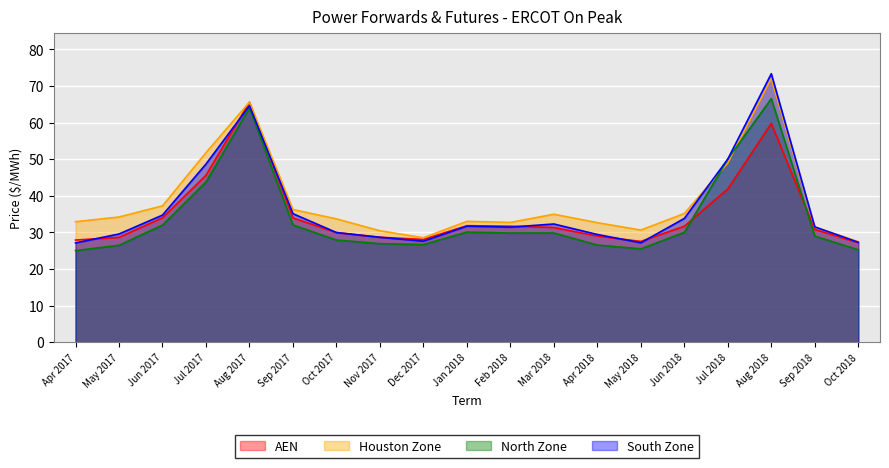

Reading left to right, extract all data points from this chart.

AEN: 27.9	28.7	34.0	45.6	65.6	34.0	30.0	28.7	28.1	31.9	31.7	31.4	29.0	27.6	31.7	41.9	59.8	30.8	27.2
Houston Zone: 32.9	34.2	37.3	51.8	65.6	36.3	33.7	30.5	28.6	33.0	32.7	35.0	32.7	30.7	35.2	49.0	72.1	31.5	27.5
North Zone: 25.1	26.5	32.0	43.8	64.1	32.1	27.9	26.9	26.7	30.1	29.8	29.9	26.6	25.5	30.0	50.0	66.6	29.0	25.3
South Zone: 27.1	29.6	34.7	48.7	64.6	35.1	30.0	28.7	27.6	31.7	31.5	32.3	29.4	27.2	33.8	50.0	73.4	31.5	27.3